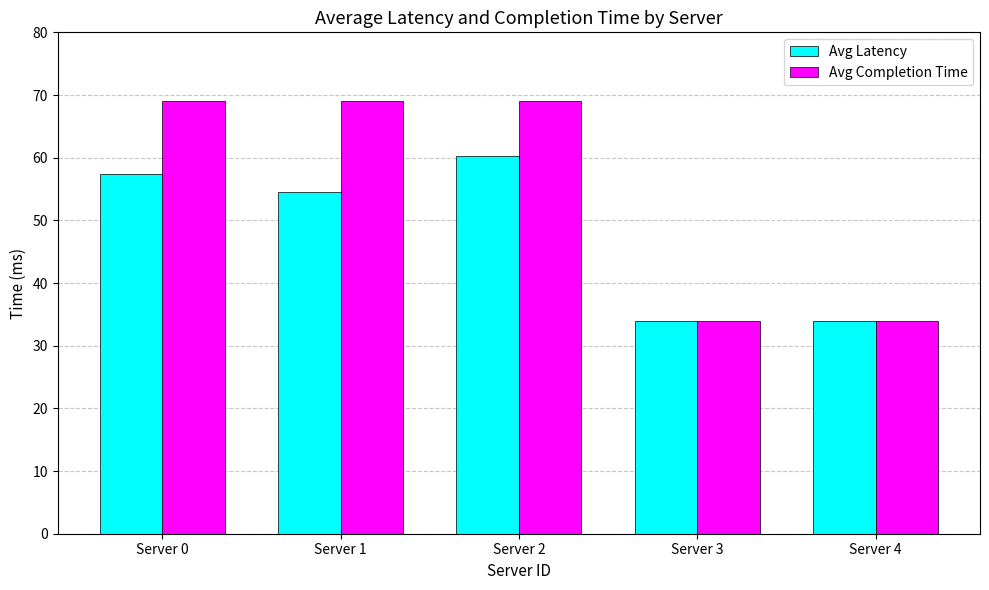

What is the difference between the Avg Completion Time values at Server 3 and Server 1?

35.0